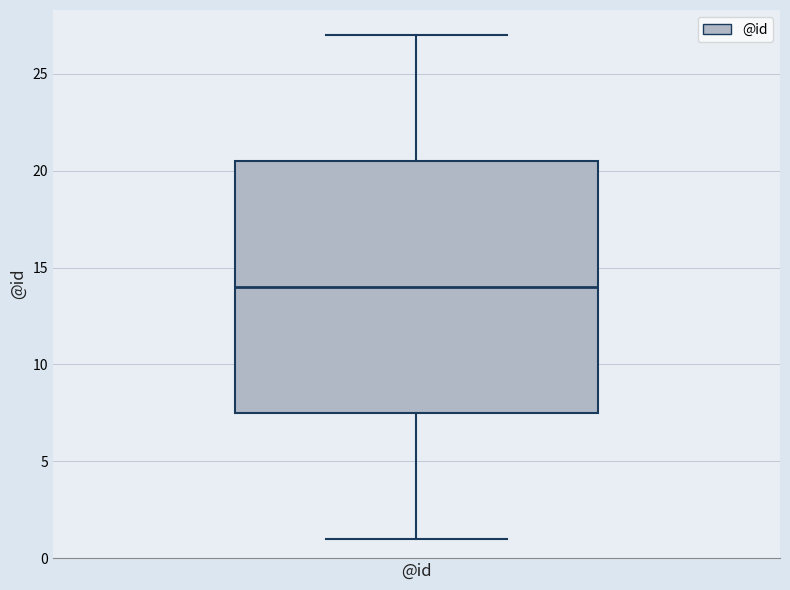

Read this box plot against the y-axis: the position of the median line, the range covered by the box, and the ends of both whiskers. The values are not printed on the chart, so give them approximately, as read against the axis.

median 14.0, box 7.5 to 20.5, whiskers 1.0 to 27.0